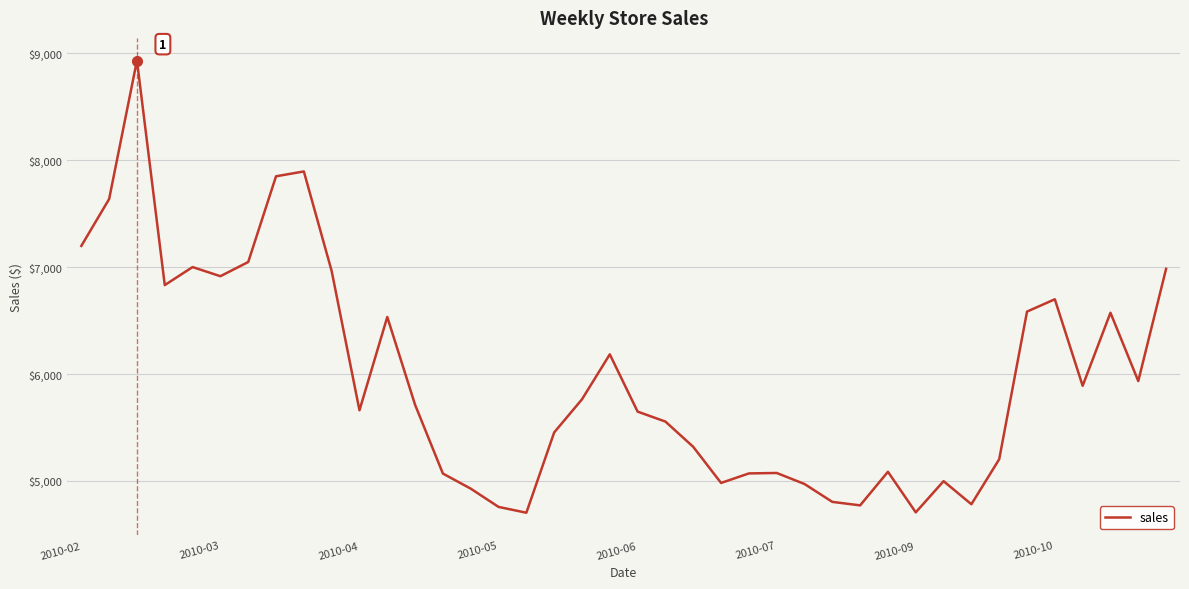

What is the greatest value displayed?

8930.6